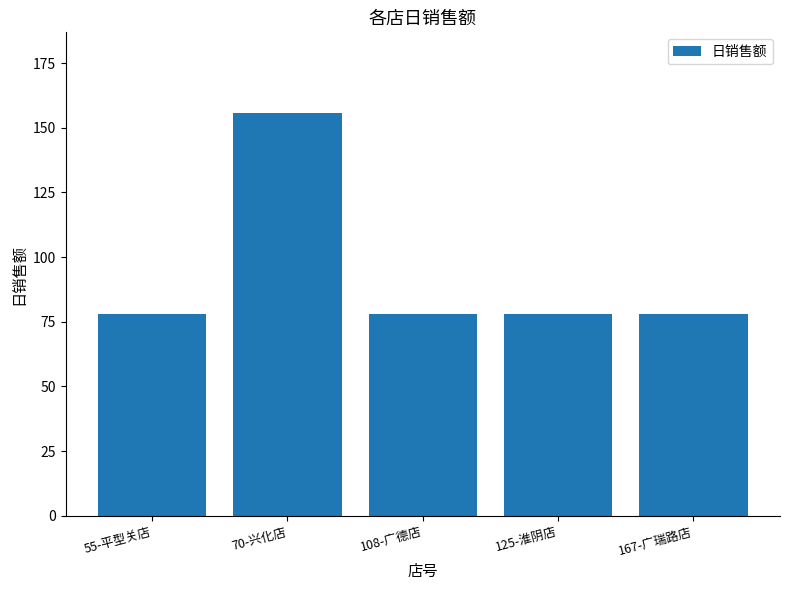

At which category does the chart reach its peak across all series?

70-兴化店